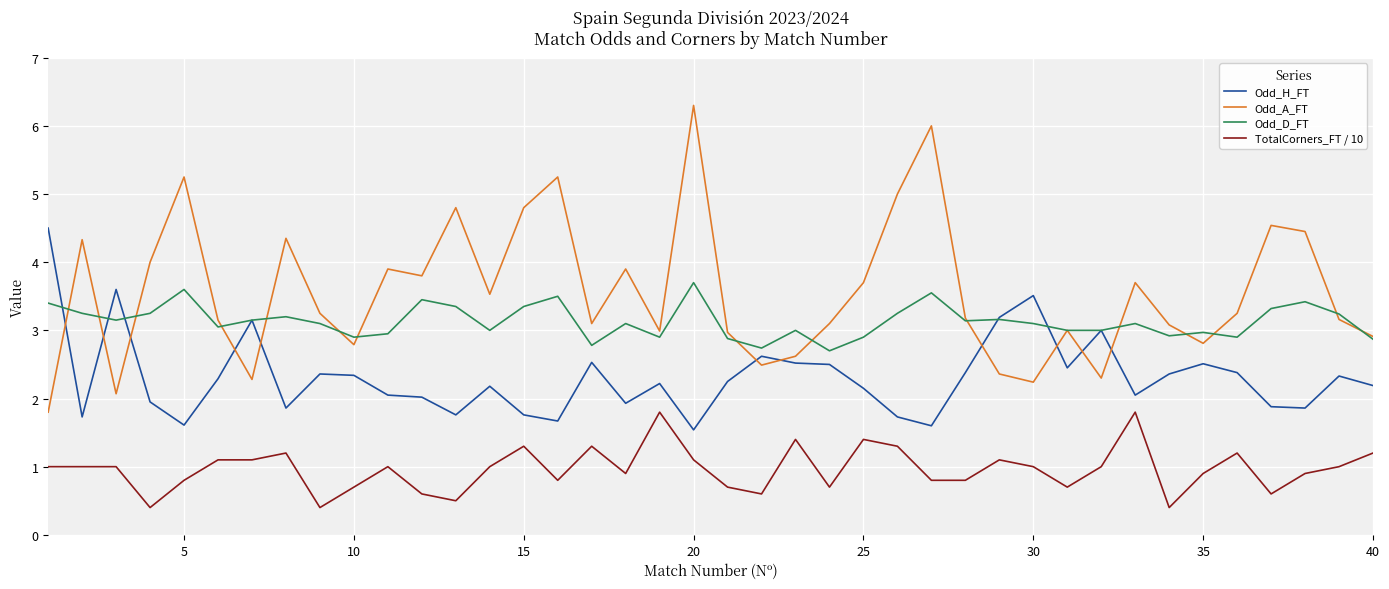

What is the maximum value for Odd_H_FT?

4.5